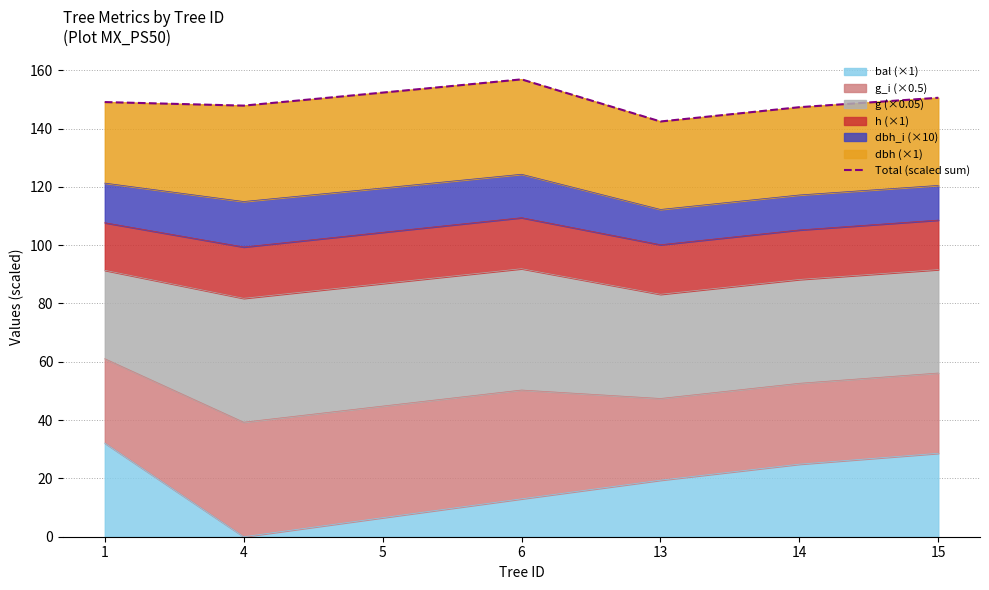

What is the sum of all values?

1046.4